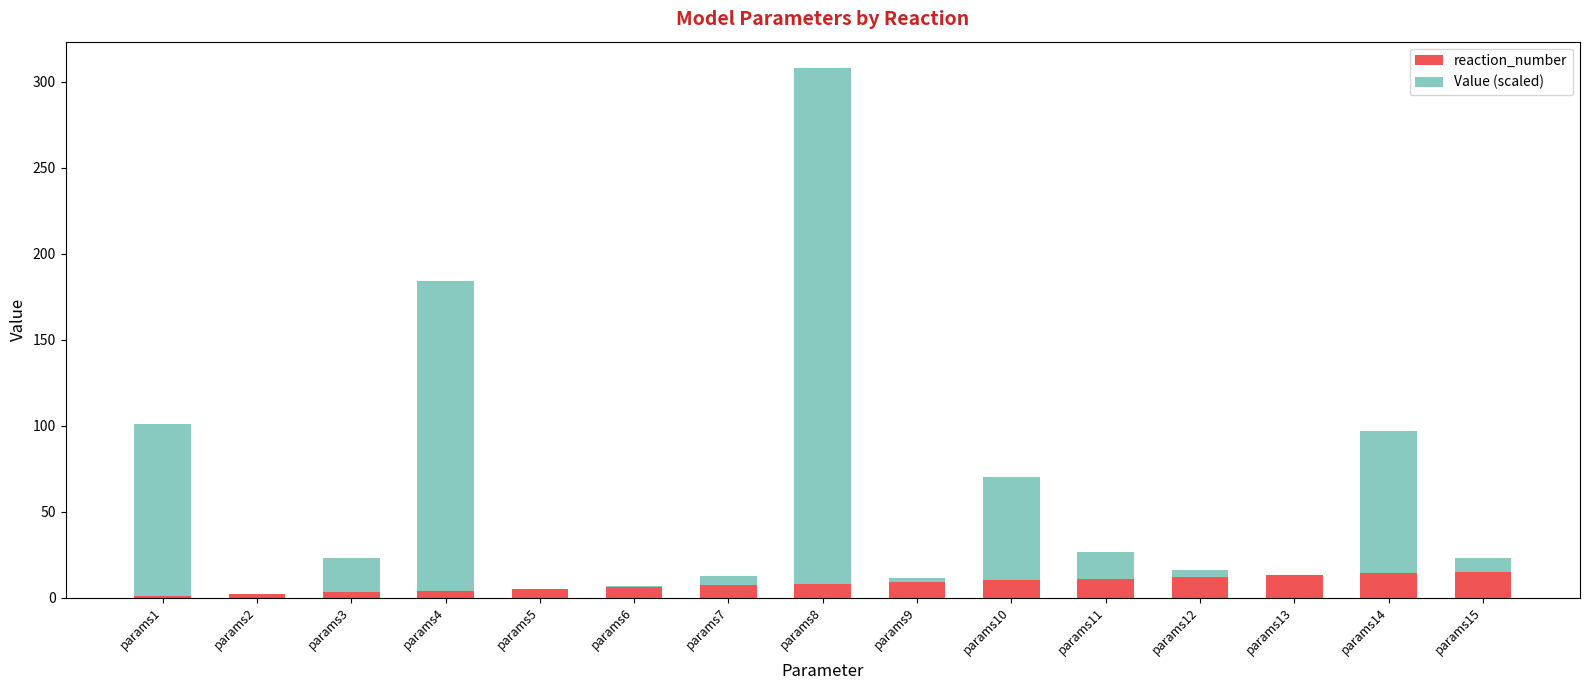

How many categories are shown in the chart?

15